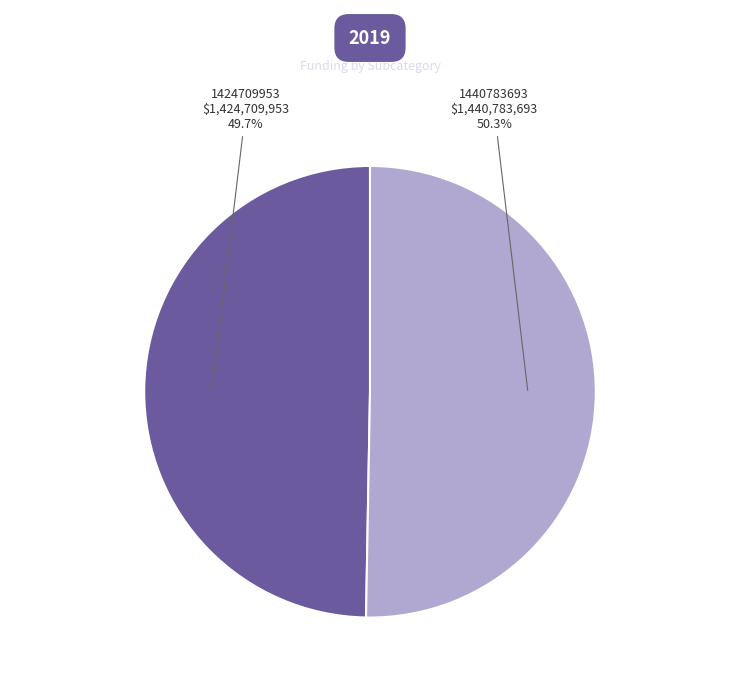

Is 1440783693 the majority of the pie?

Yes